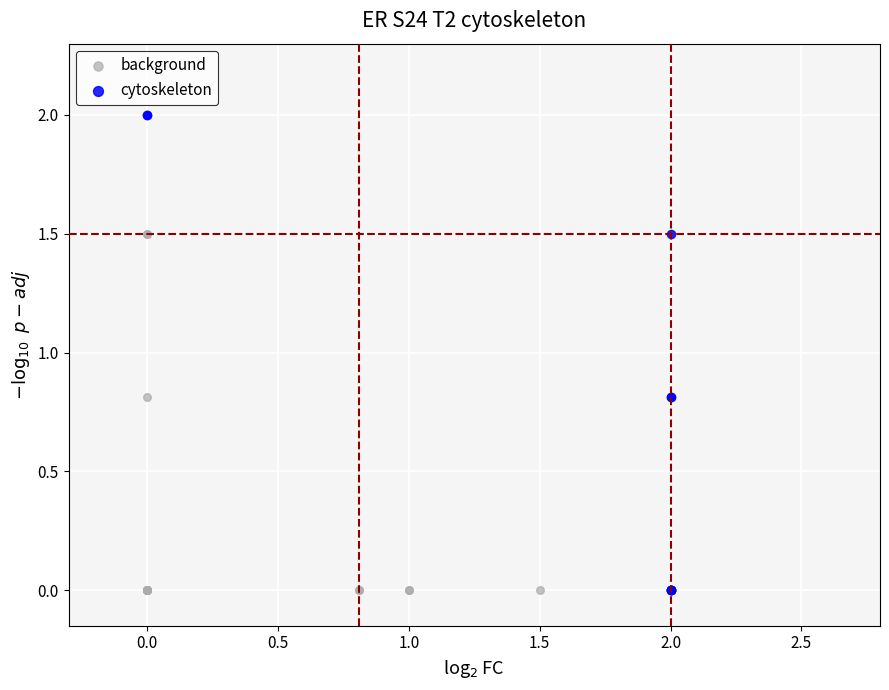

Which series has the widest spread of Y values?

cytoskeleton